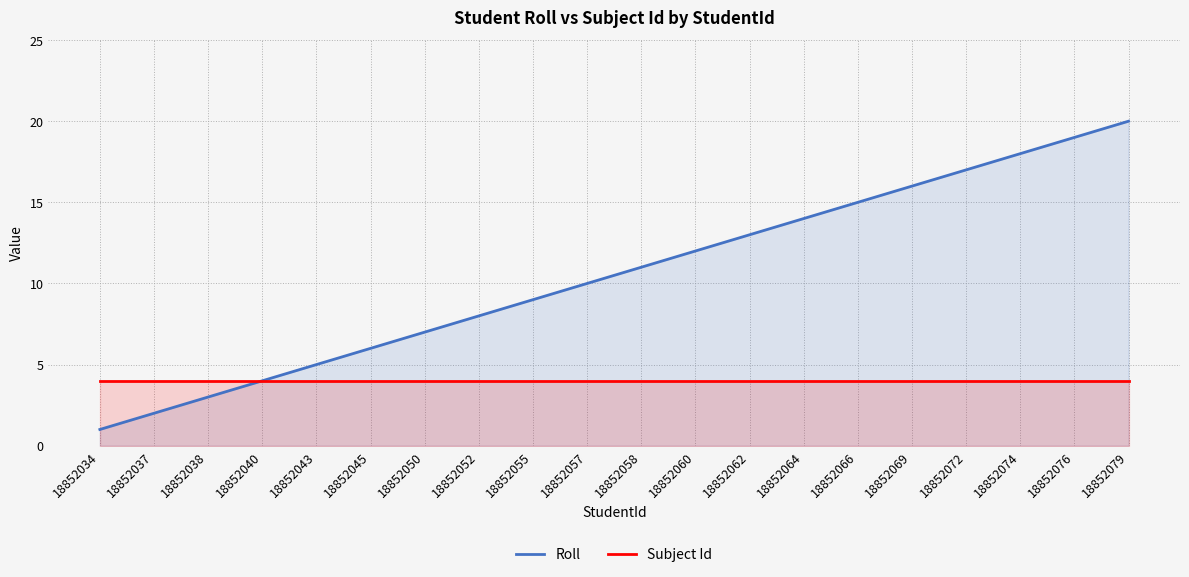

True or false: Subject Id and Roll cross at least once.

False